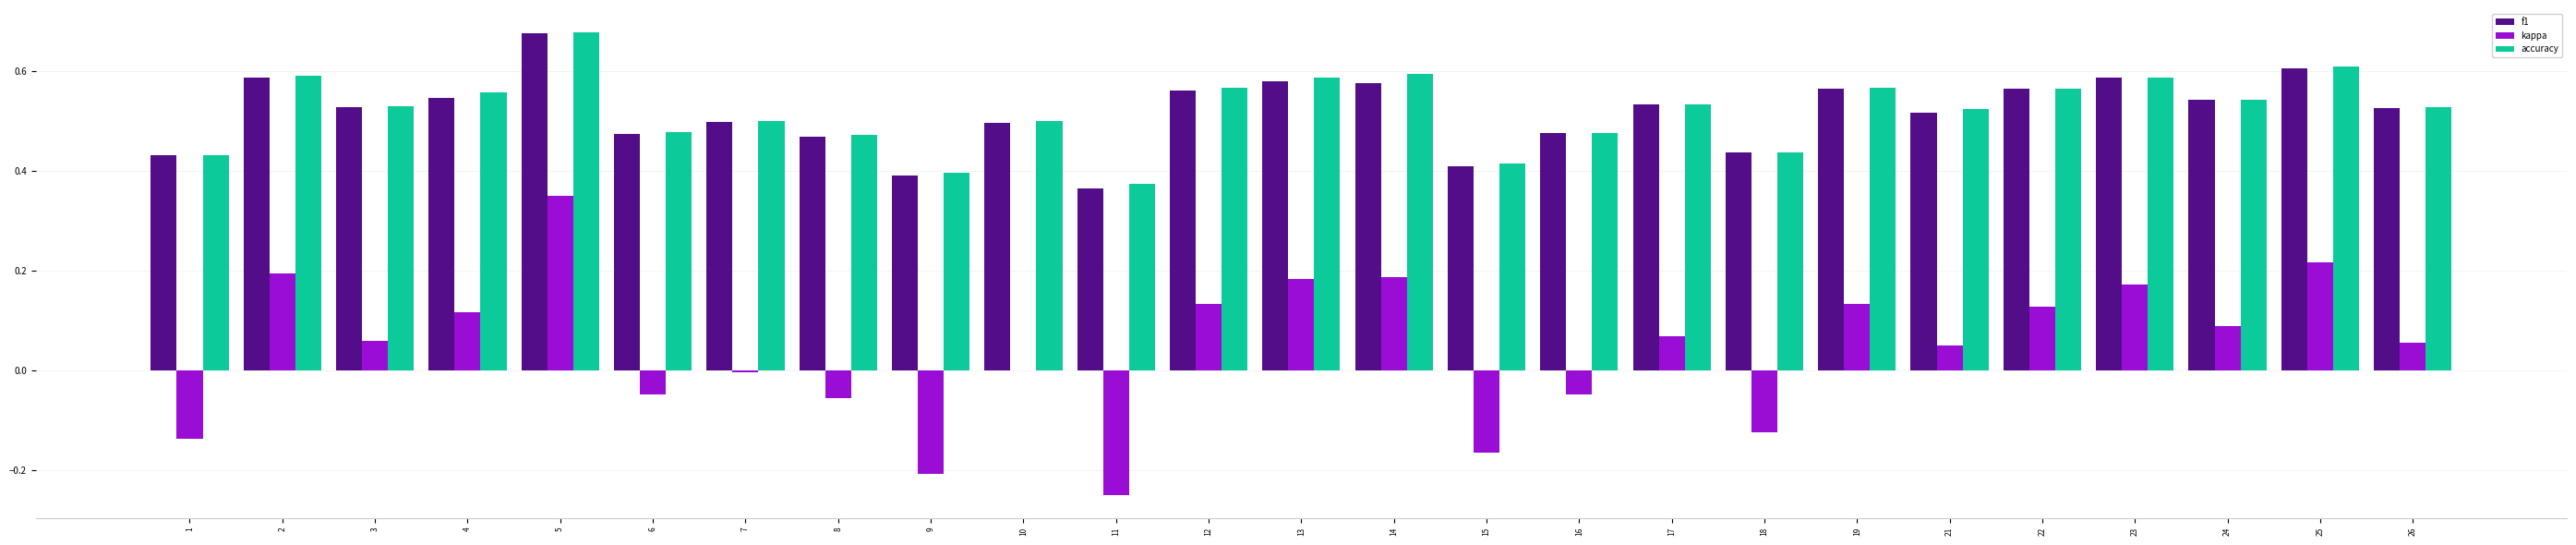

The kappa series shows 0.2 at 12. True or false?

False